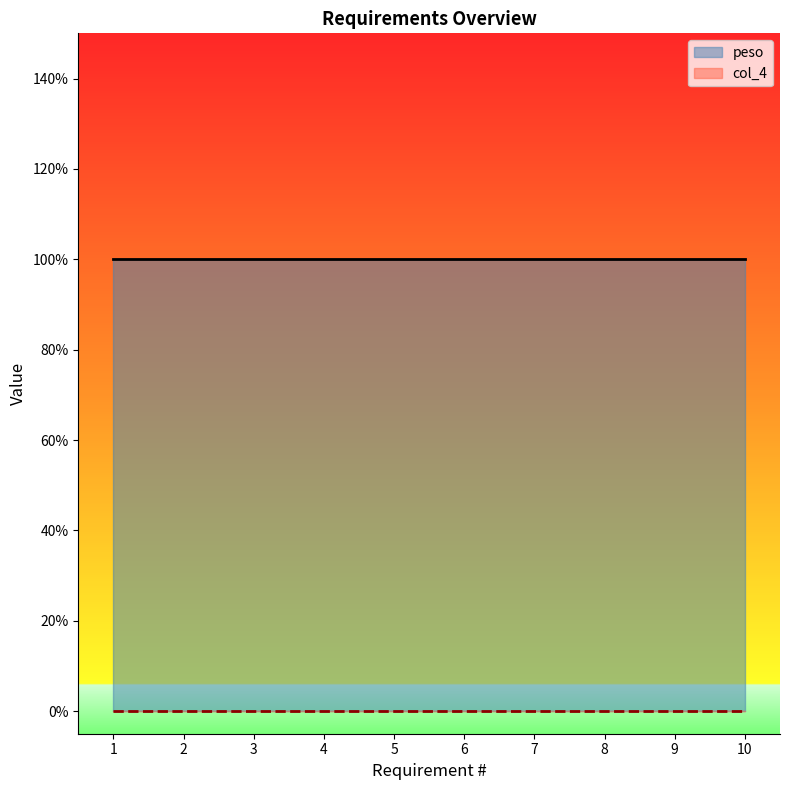

True or false: peso and col_4 cross at least once.

False